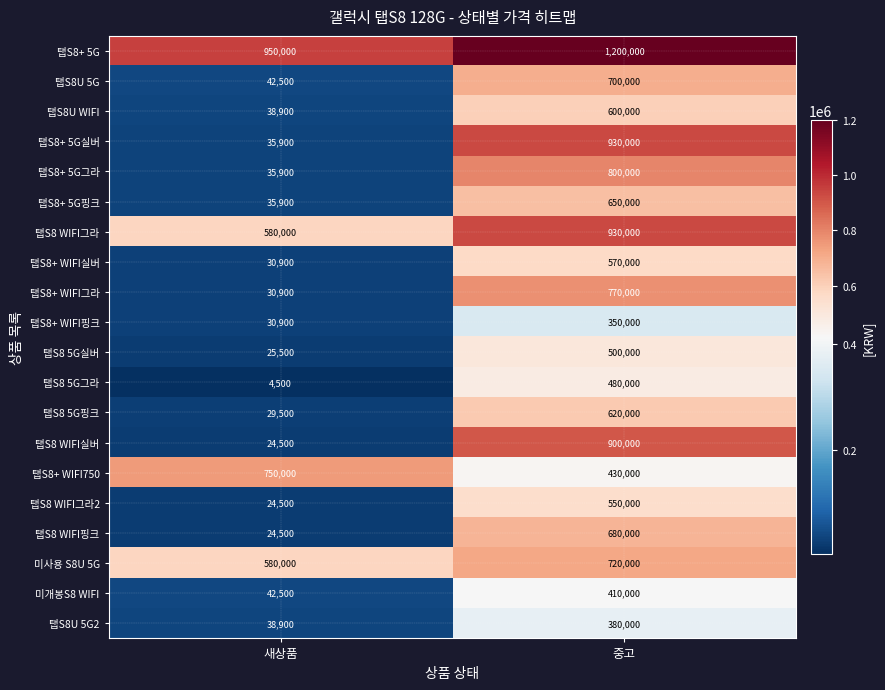

What value does the 탭S8 5G실버 series have at 중고, to the nearest 50?

500000